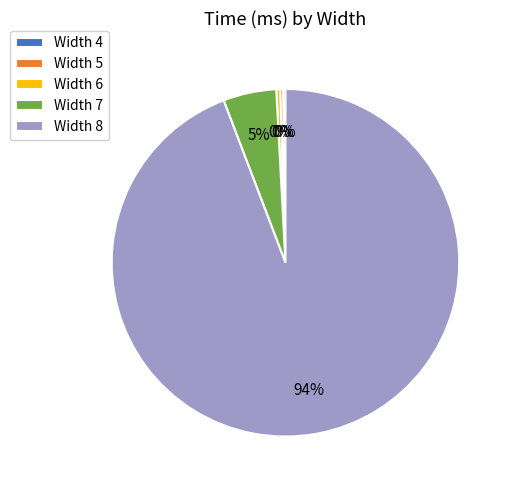

Which slice is the largest?

Width 8